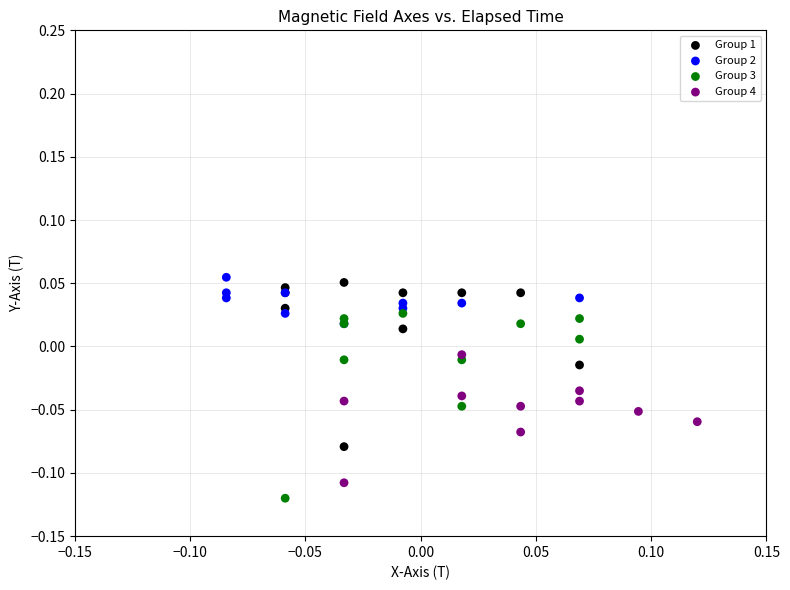

What are all the series names shown in the legend?

Group 1, Group 2, Group 3, Group 4